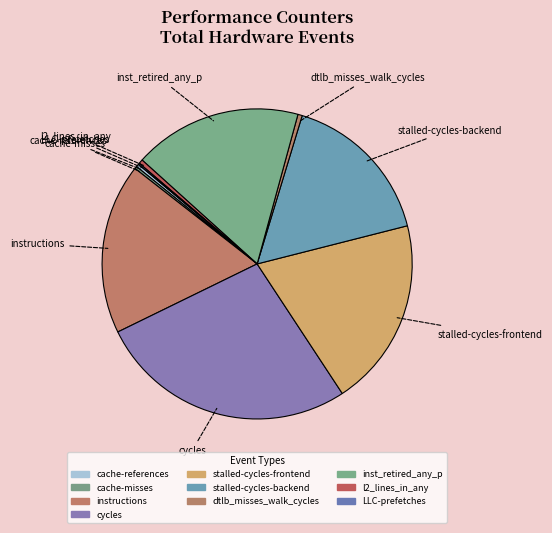

Count the number of slices in the pie.

10